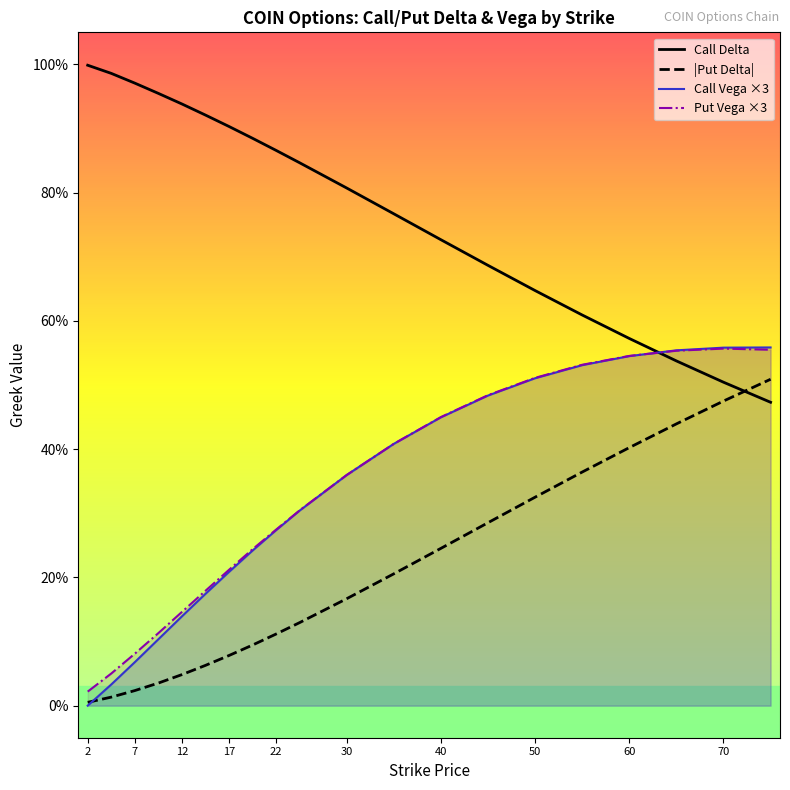

List the series in order of their peak value, lowest first.

|Put Delta|, Put Vega ×3, Call Vega ×3, Call Delta